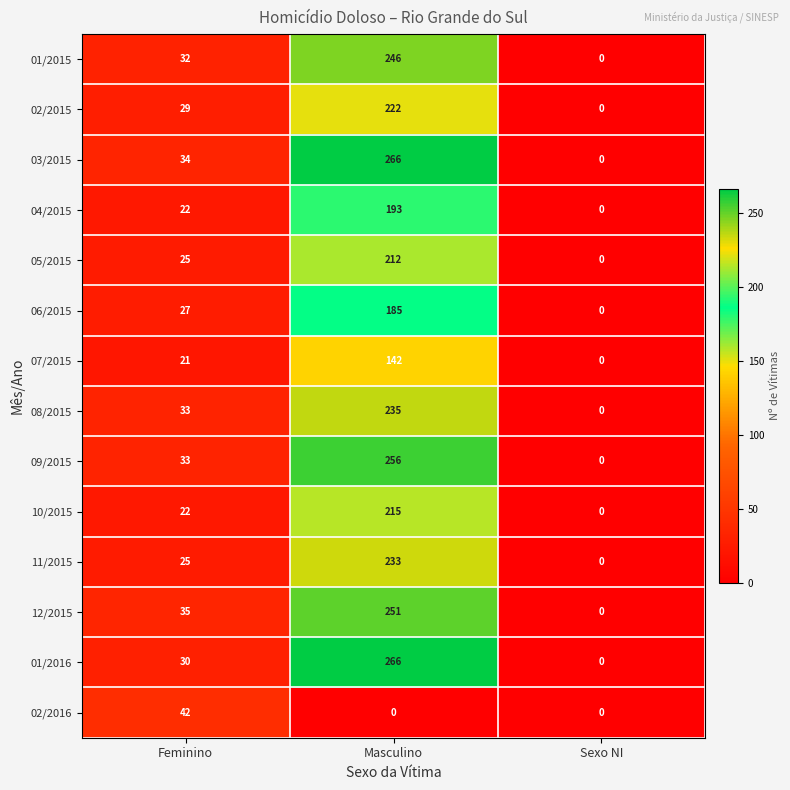

At which label is 04/2015 closest to 96?

Feminino